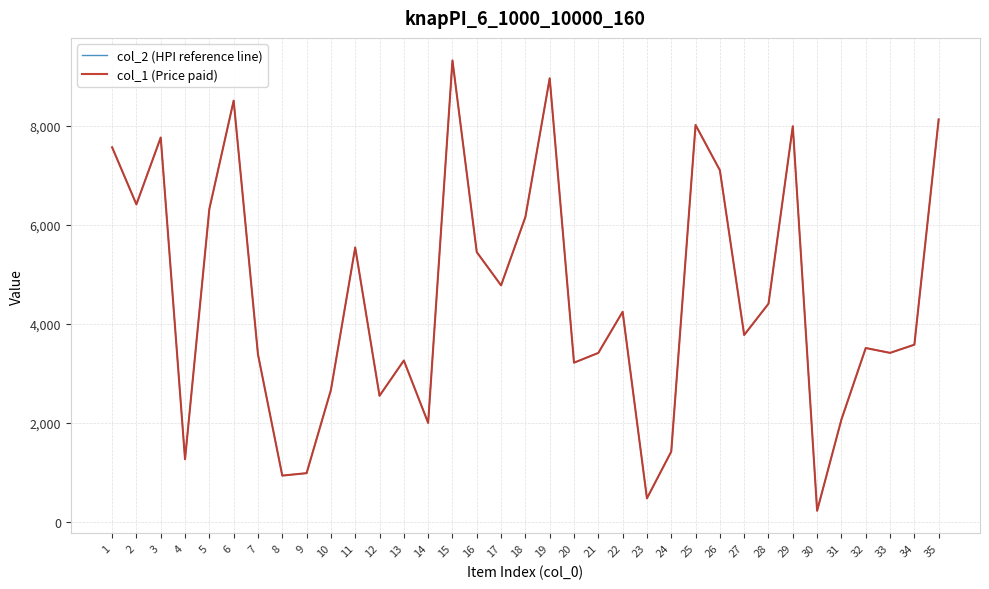

Read the col_2 (HPI reference line) value at 19.

8955